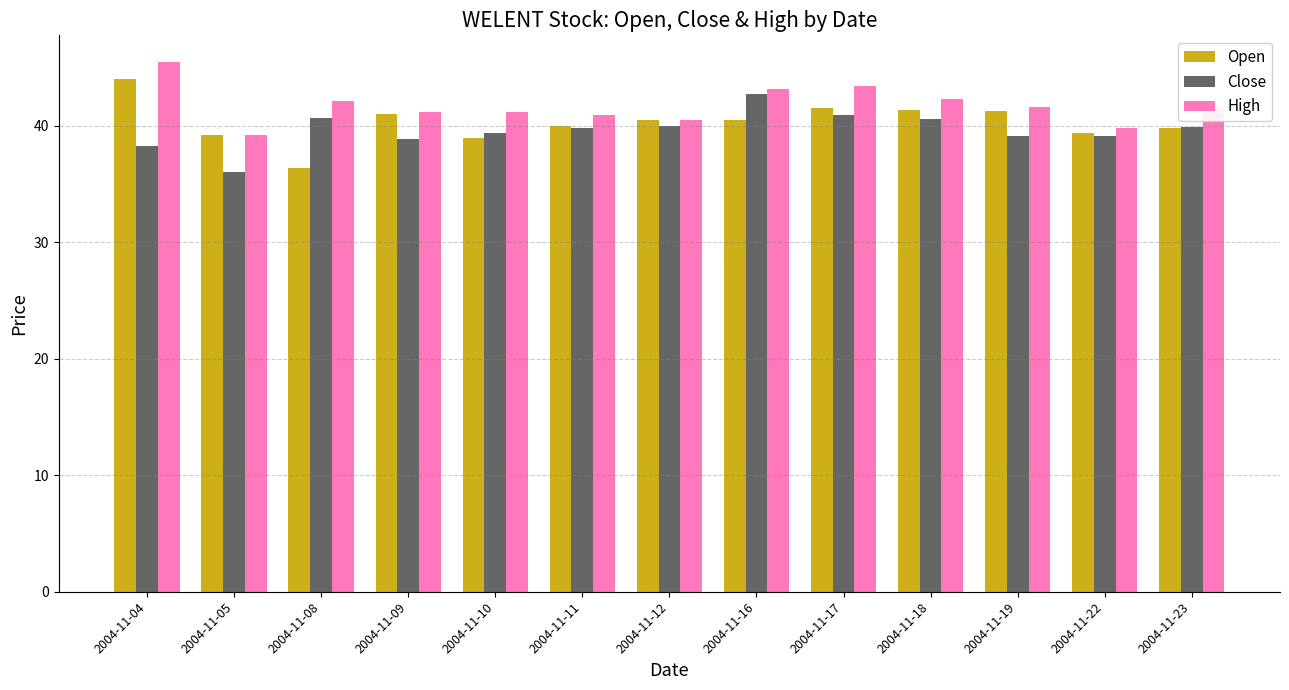

Is the value of High at 2004-11-12 greater than the value of Open at 2004-11-22?

Yes